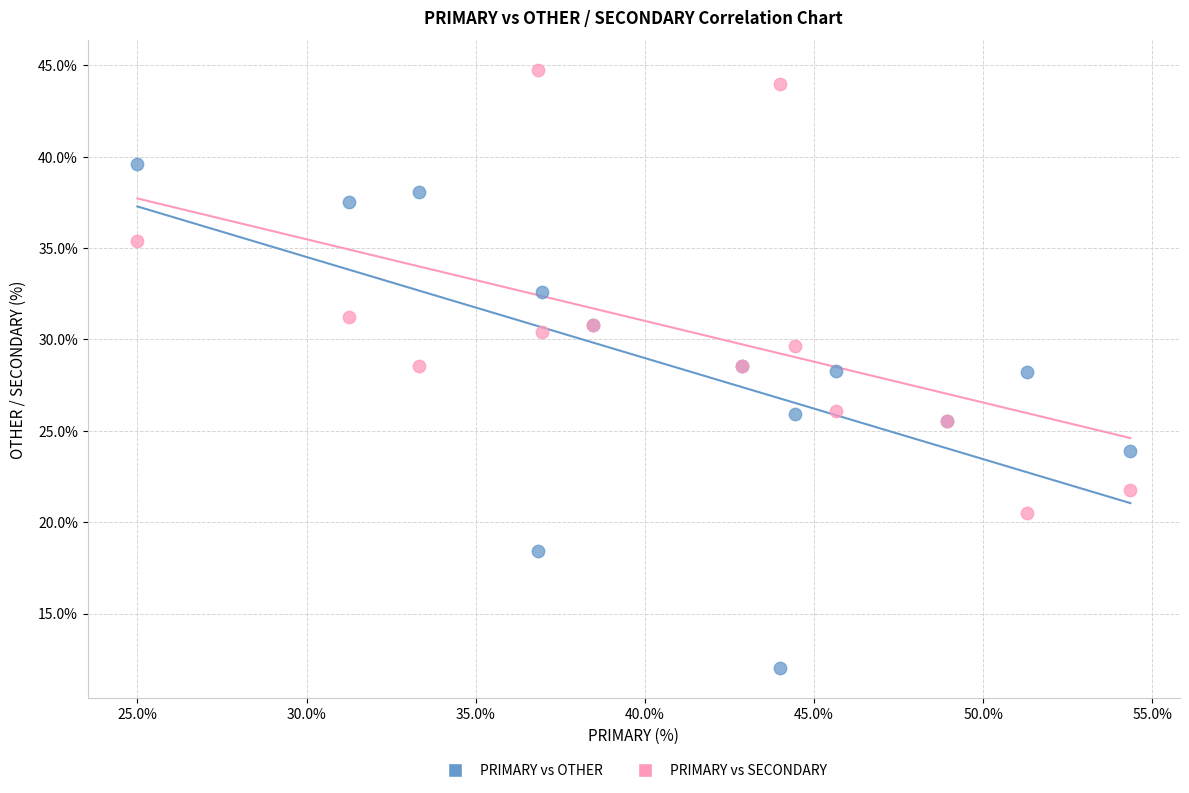

Which series has the widest spread of Y values?

PRIMARY vs OTHER